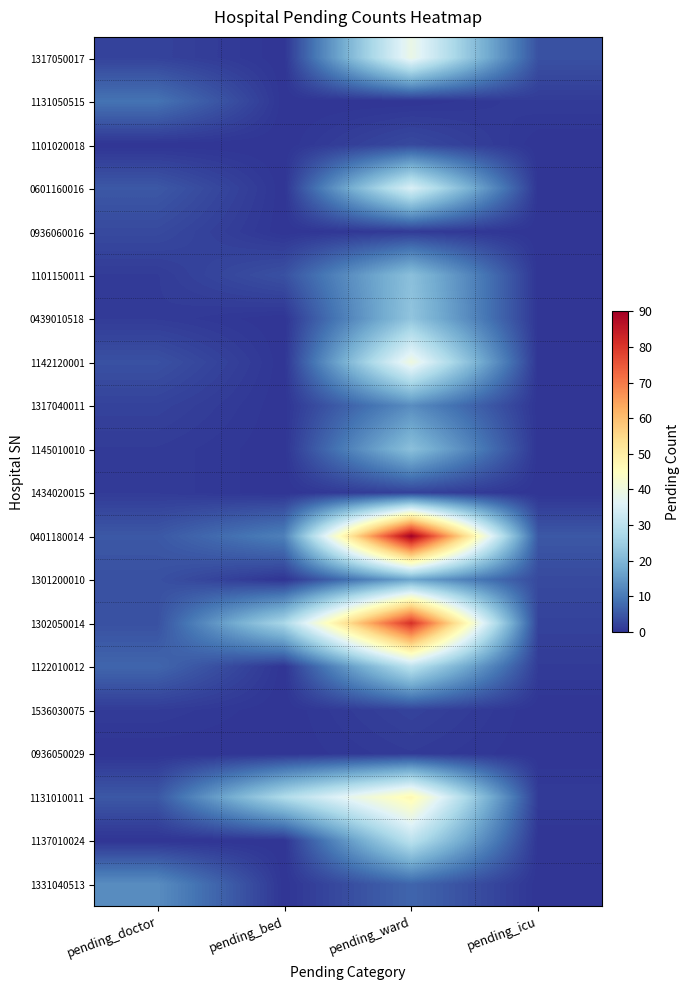

Reading left to right, what are all the values shown in this chart?

1317050017: pending_doctor=2	pending_bed=0	pending_ward=39	pending_icu=4
1131050515: pending_doctor=9	pending_bed=0	pending_ward=0	pending_icu=1
1101020018: pending_doctor=0	pending_bed=0	pending_ward=3	pending_icu=0
0601160016: pending_doctor=5	pending_bed=0	pending_ward=35	pending_icu=0
0936060016: pending_doctor=3	pending_bed=0	pending_ward=1	pending_icu=0
1101150011: pending_doctor=1	pending_bed=4	pending_ward=22	pending_icu=0
0439010518: pending_doctor=1	pending_bed=0	pending_ward=23	pending_icu=0
1142120001: pending_doctor=4	pending_bed=0	pending_ward=40	pending_icu=0
1317040011: pending_doctor=2	pending_bed=0	pending_ward=13	pending_icu=0
1145010010: pending_doctor=1	pending_bed=0	pending_ward=22	pending_icu=0
1434020015: pending_doctor=1	pending_bed=0	pending_ward=2	pending_icu=0
0401180014: pending_doctor=5	pending_bed=11	pending_ward=90	pending_icu=5
1301200010: pending_doctor=4	pending_bed=0	pending_ward=17	pending_icu=3
1302050014: pending_doctor=4	pending_bed=27	pending_ward=81	pending_icu=2
1122010012: pending_doctor=7	pending_bed=0	pending_ward=30	pending_icu=1
1536030075: pending_doctor=1	pending_bed=0	pending_ward=2	pending_icu=0
0936050029: pending_doctor=0	pending_bed=0	pending_ward=1	pending_icu=0
1131010011: pending_doctor=5	pending_bed=28	pending_ward=47	pending_icu=1
1137010024: pending_doctor=0	pending_bed=0	pending_ward=30	pending_icu=0
1331040513: pending_doctor=13	pending_bed=0	pending_ward=7	pending_icu=0